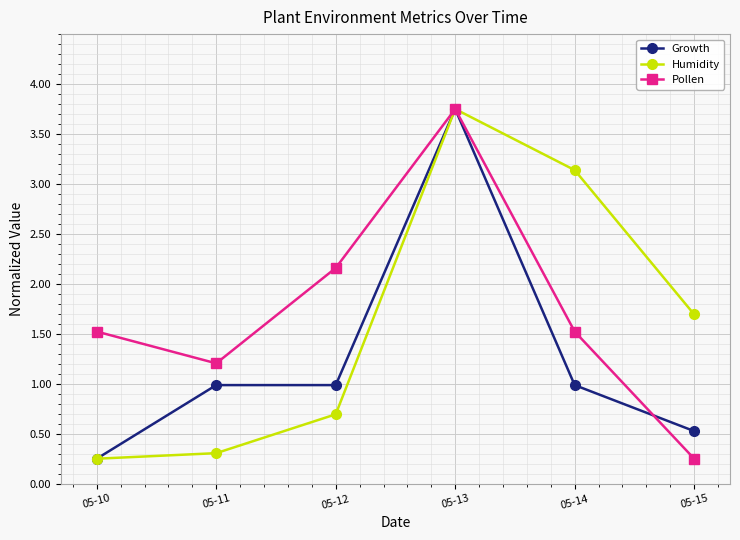

True or false: Growth has more than 2 interior local peaks.

False